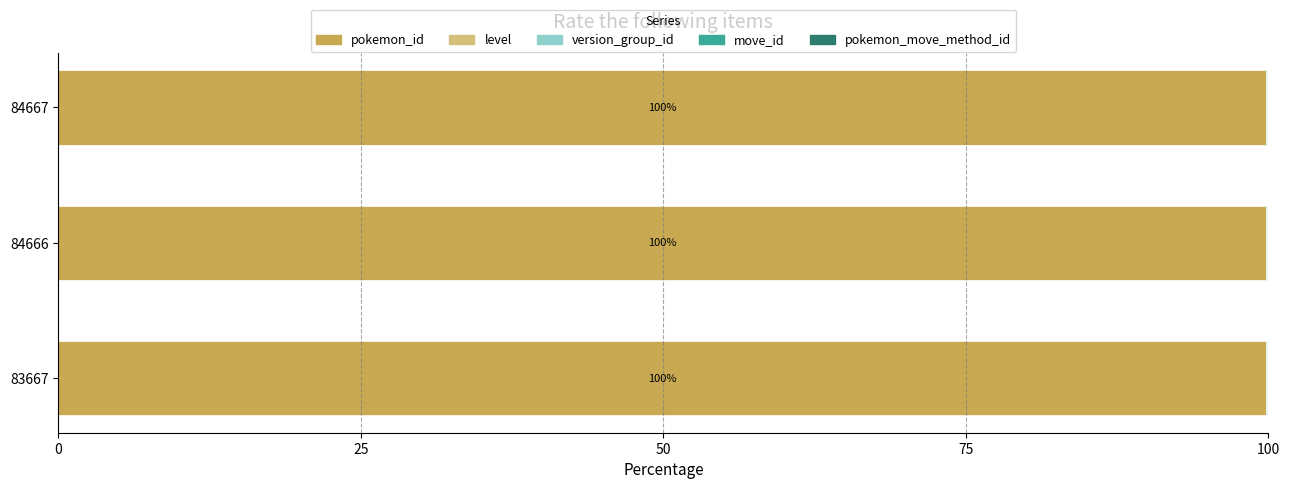

What is the sum of all pokemon_id values?

299.5